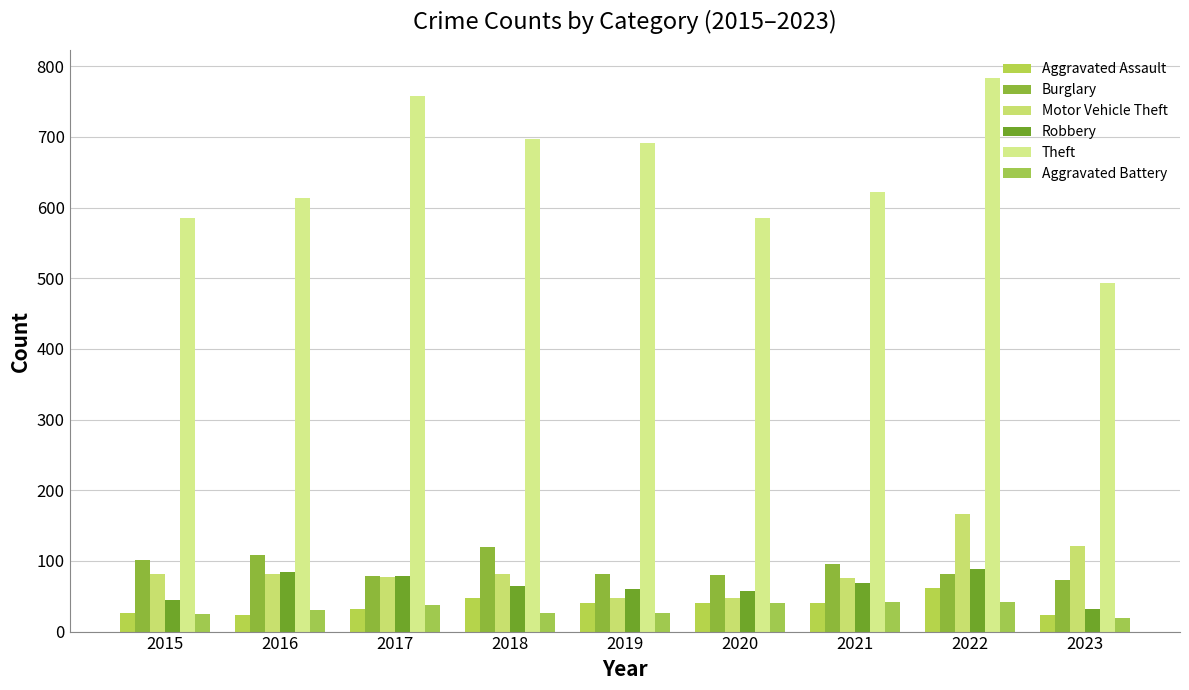

How many categories are shown in the chart?

9